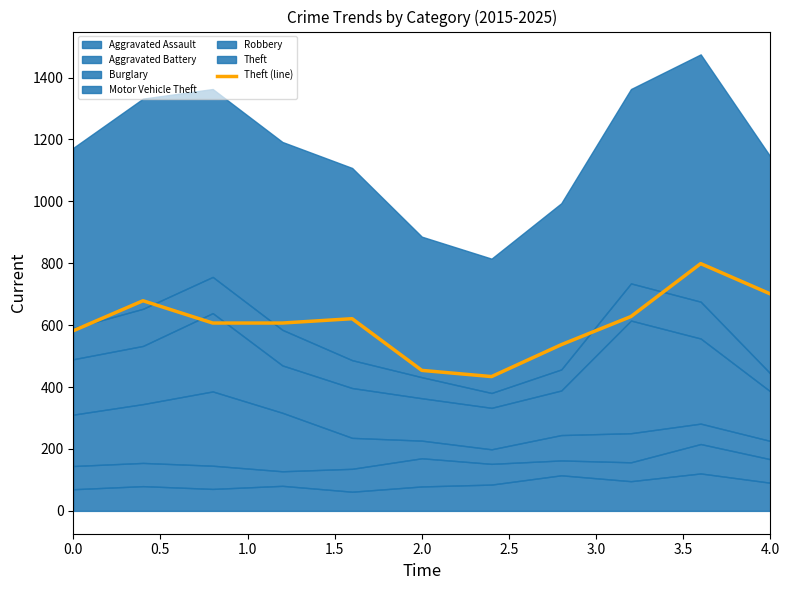

How many interior local valleys (lower than both neighbors) does the data have?

1